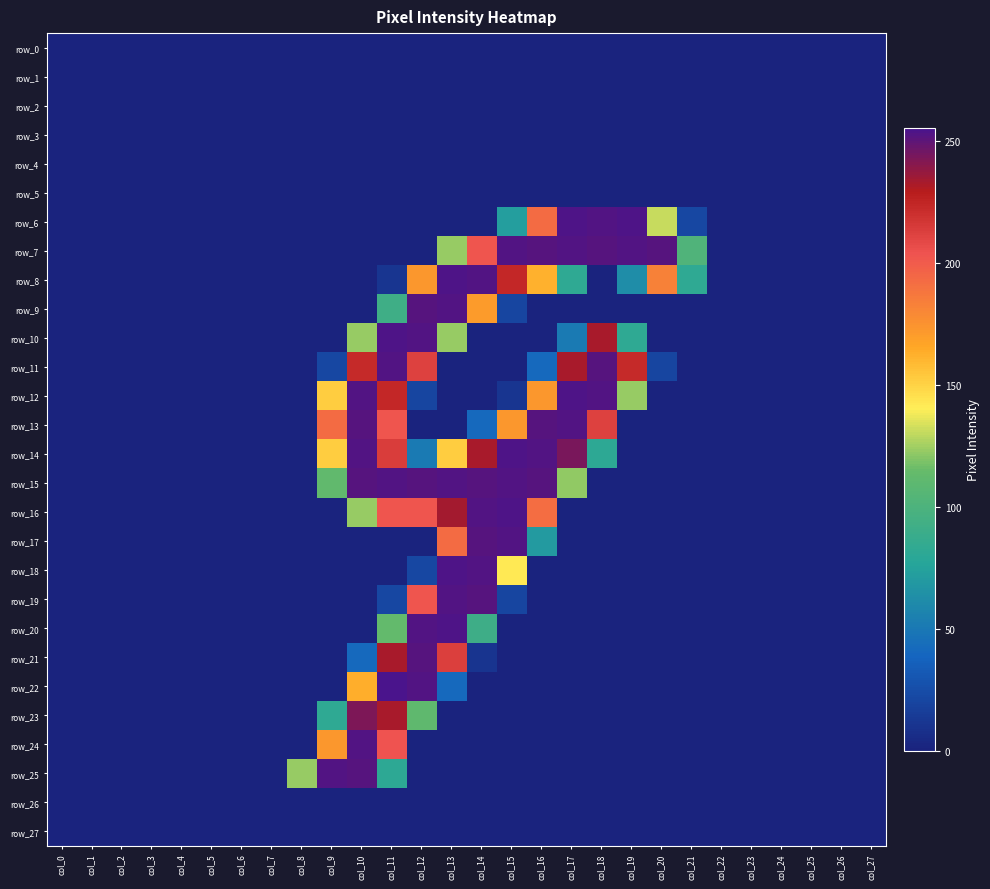

Which has a higher value, col_11 or col_19?

col_11